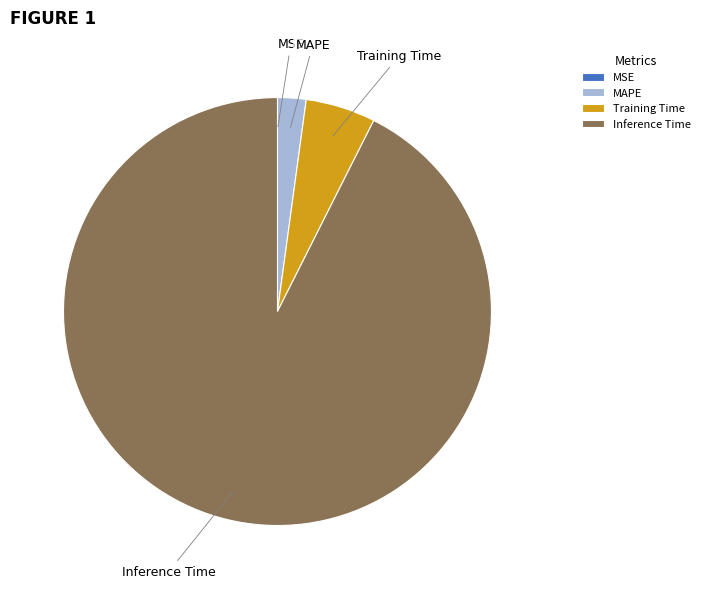

Do Inference Time and MAPE together represent more than half of the pie?

Yes